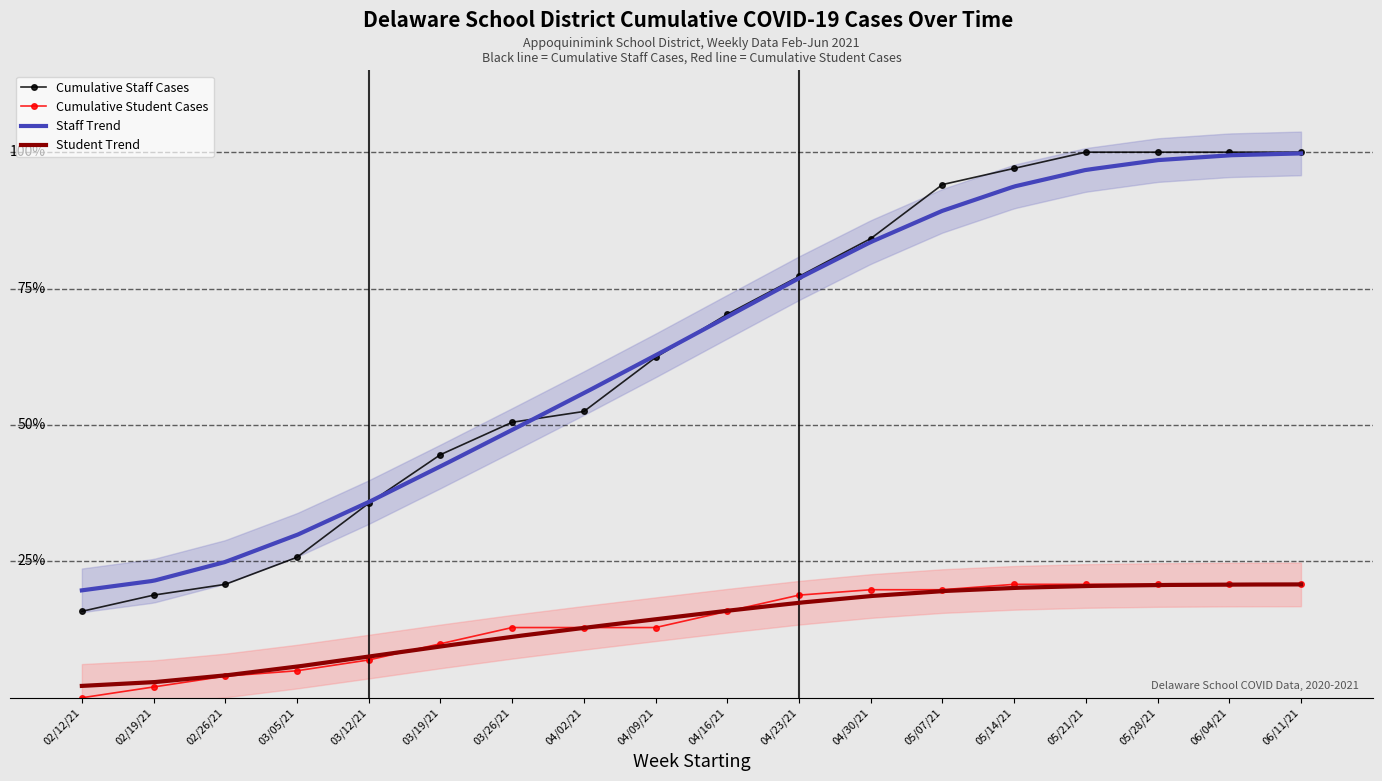

True or false: CumulativeCasesStudents has more than 2 points higher than both neighbors.

False